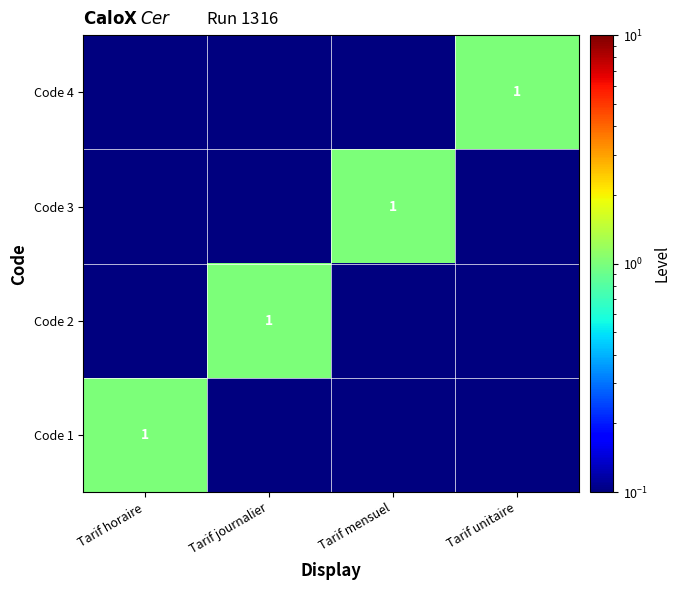

The Code 2 series shows 0.7 at Tarif journalier. True or false?

False